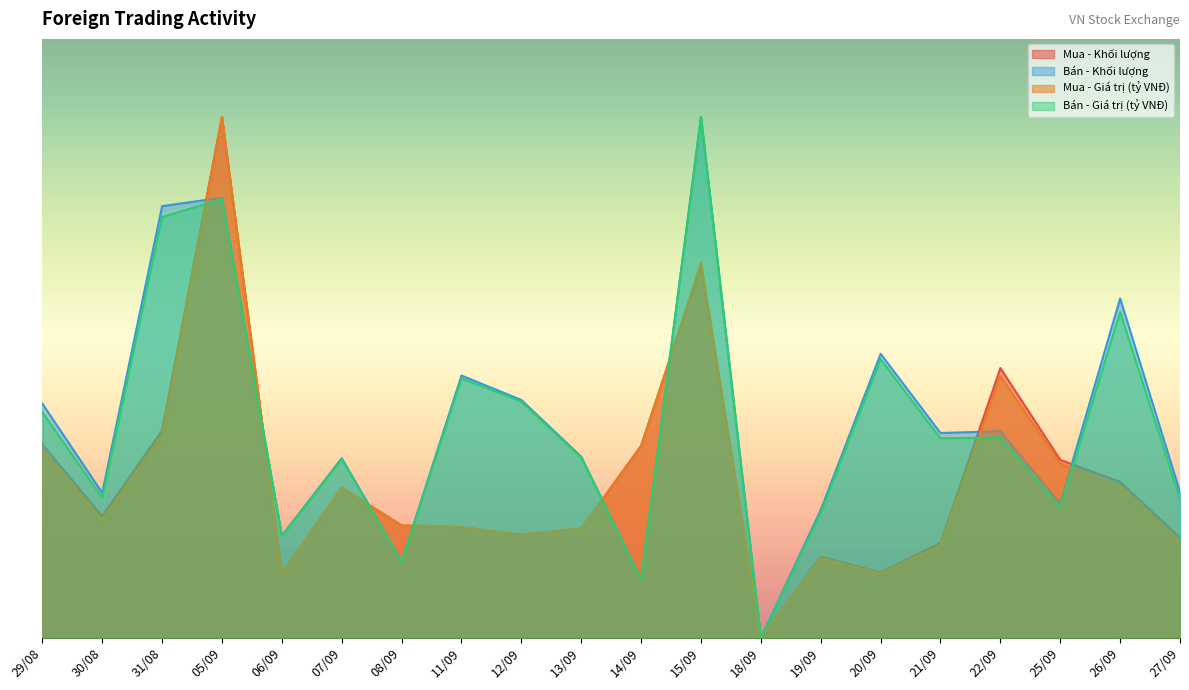

Rank the categories by Bán - Giá trị (tỷ VNĐ) value from highest to lowest.

15/09, 05/09, 31/08, 26/09, 20/09, 11/09, 12/09, 29/08, 22/09, 21/09, 13/09, 07/09, 30/08, 27/09, 25/09, 19/09, 06/09, 08/09, 14/09, 18/09